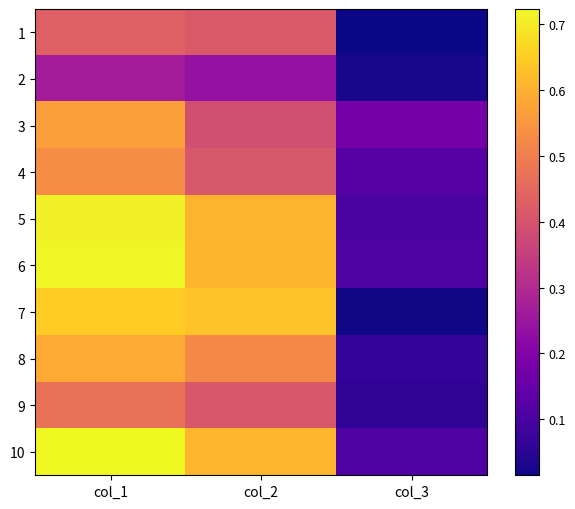

Which series has the widest spread of values?

7